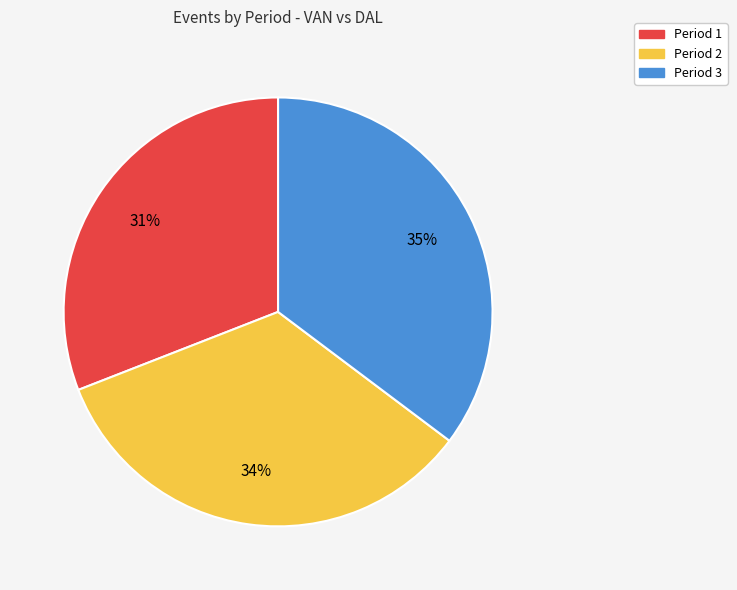

Which category has the smallest portion of the pie?

Period 1